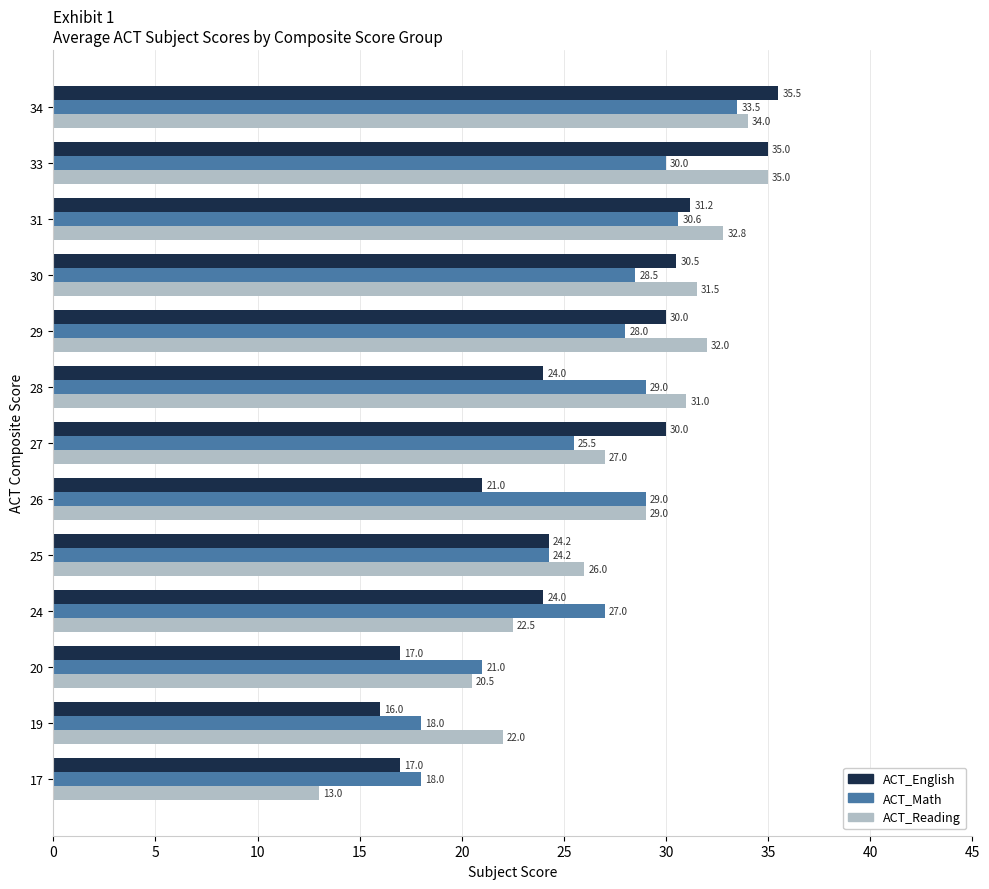

List the series in order of their peak value, highest first.

ACT_English, ACT_Reading, ACT_Math